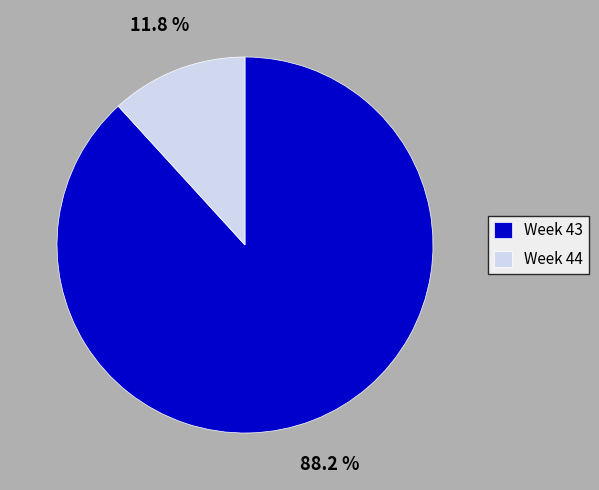

Is the sum of Week 44 and Week 43 greater than half?

Yes